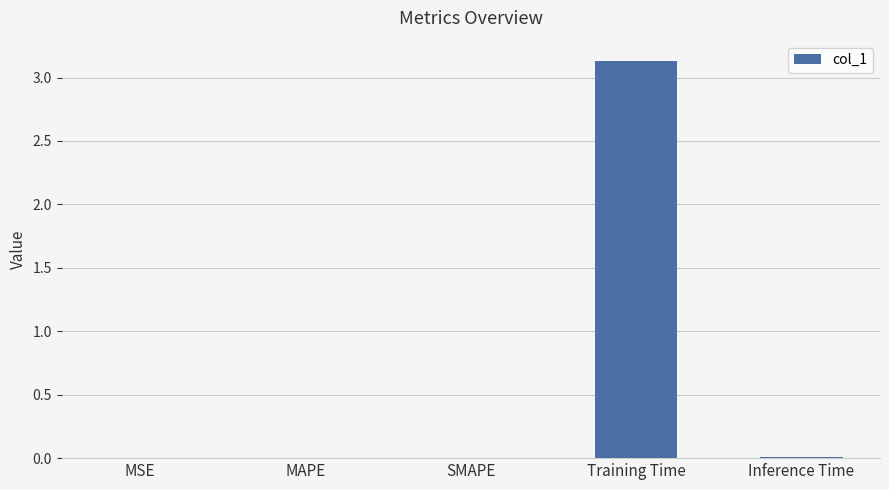

Which label corresponds to the largest value in the chart?

Training Time